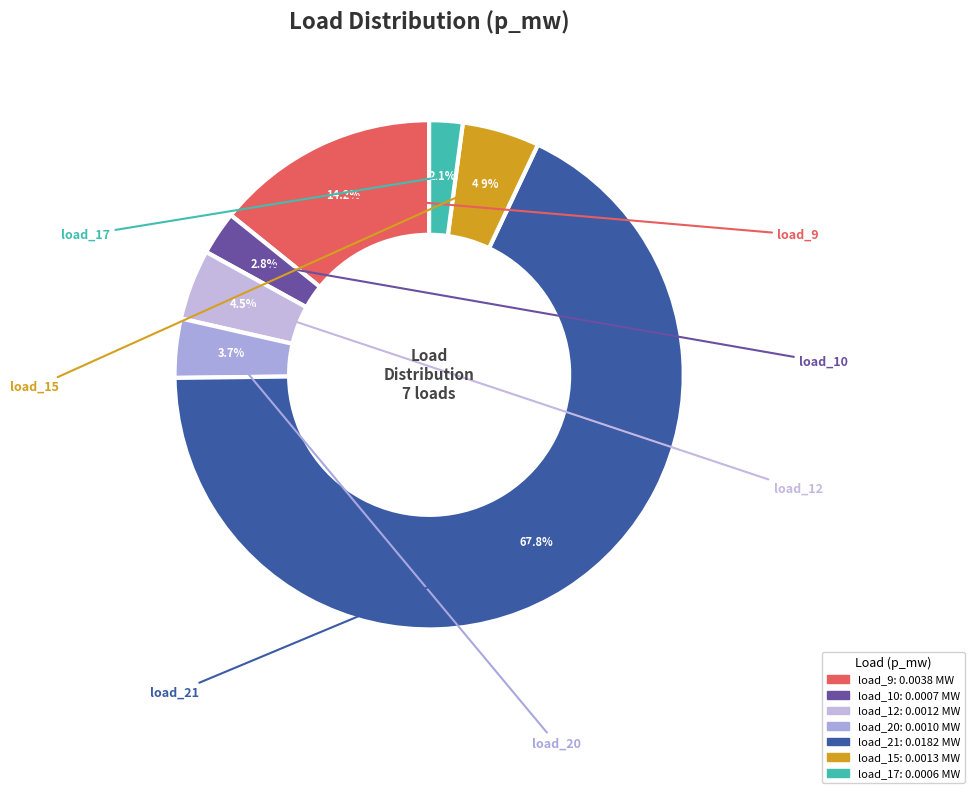

How many segments does this pie chart have?

7